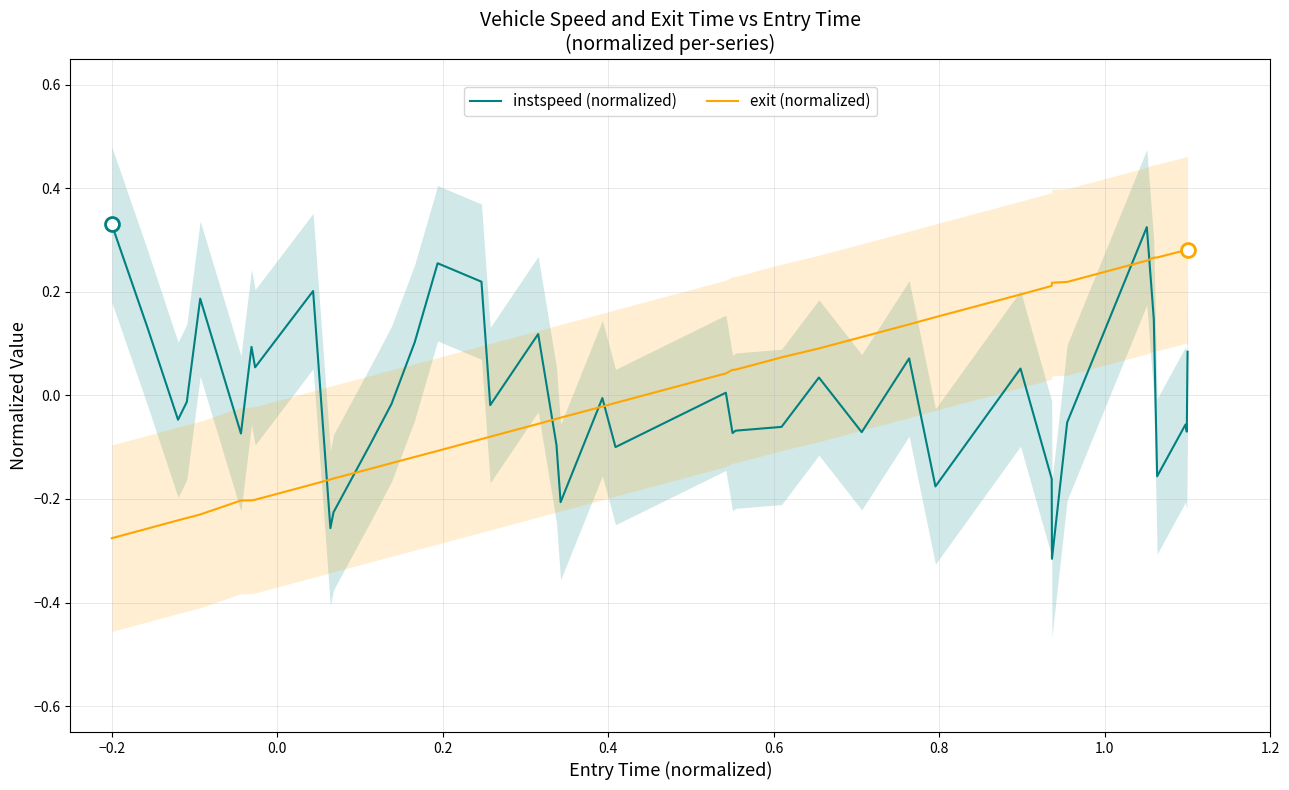

True or false: instspeed (normalized) and exit (normalized) cross at least once.

True